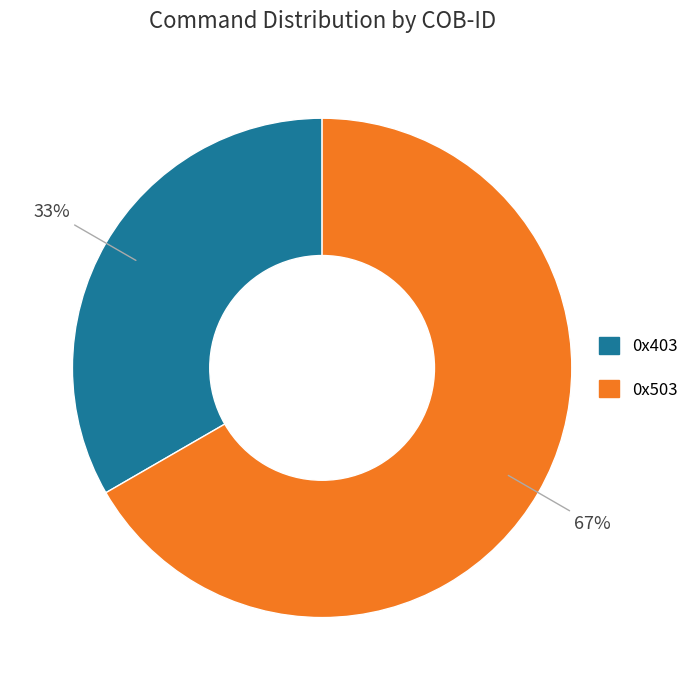

Is it true that 0x403 is 33% of the pie?

True